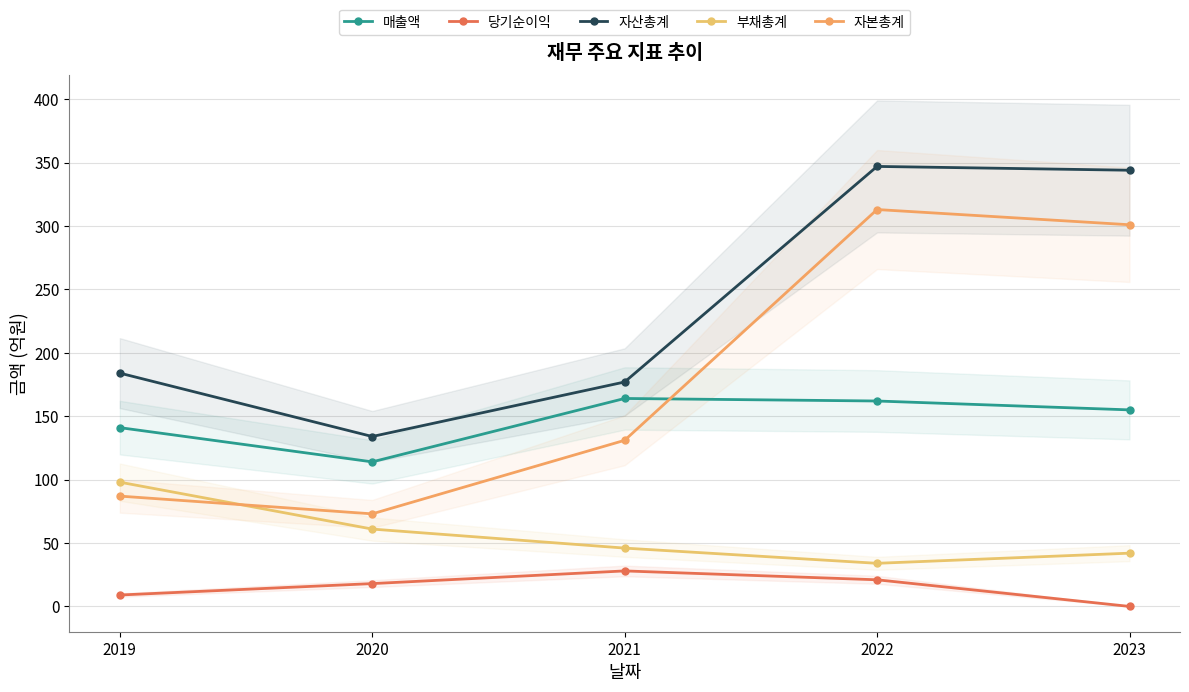

True or false: 자산총계 and 매출액 intersect in this chart.

False